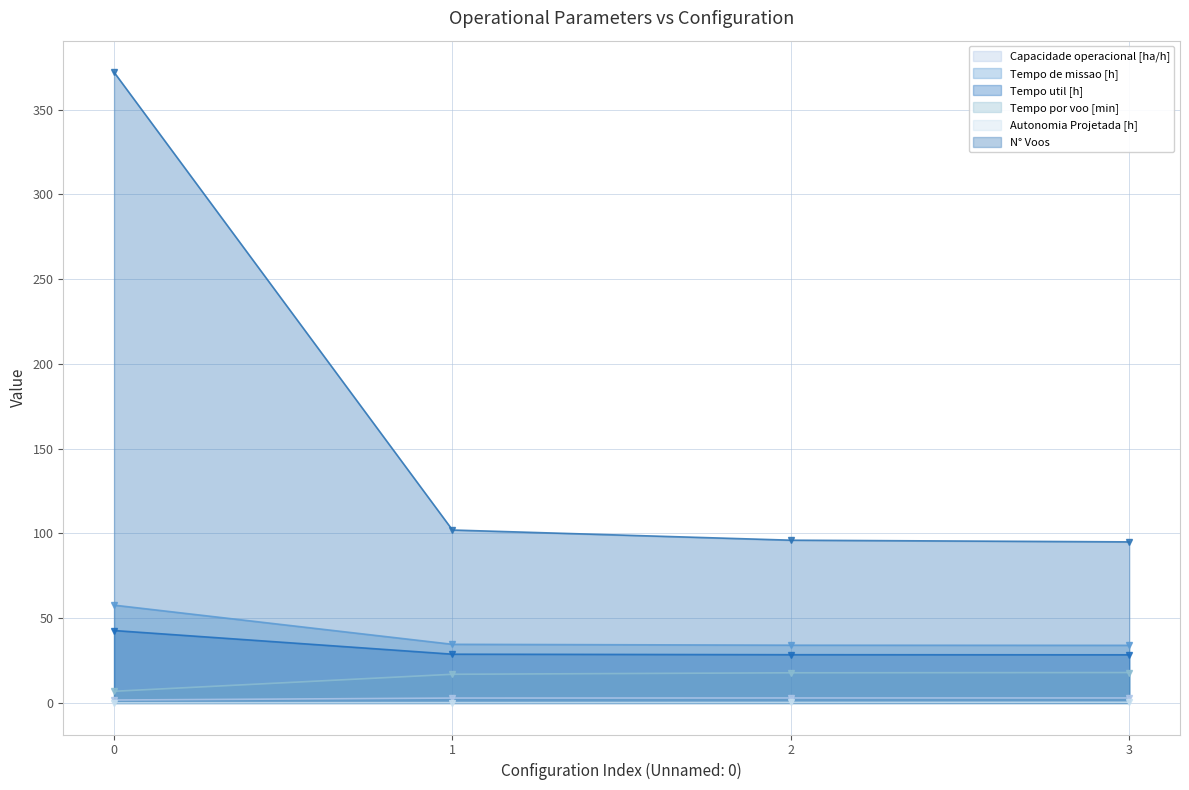

The value of N° Voos at 2 is 96.0. True or false?

True